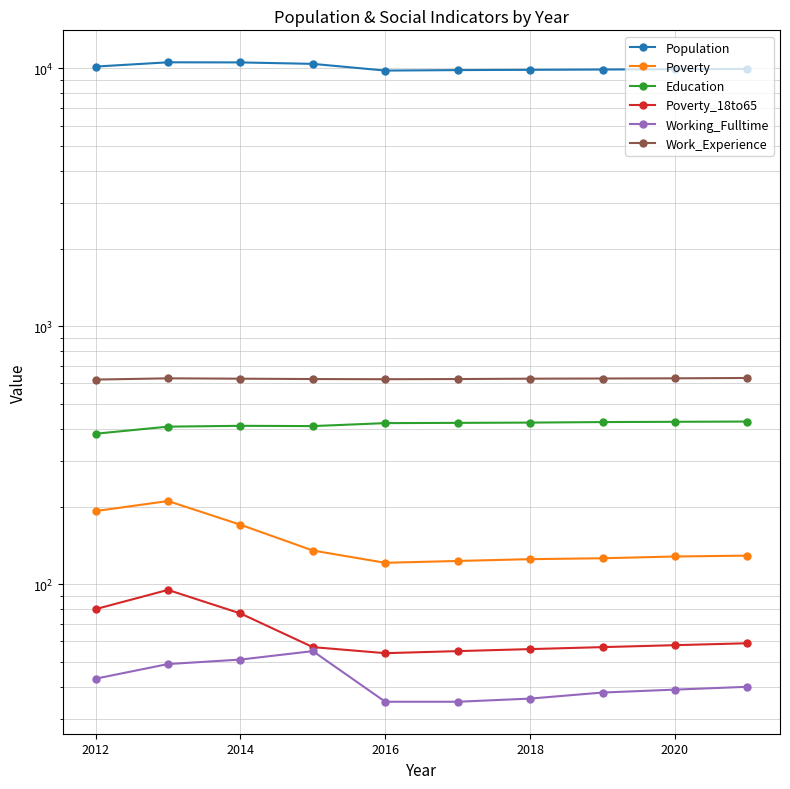

The value of Population at 7 is 2775. True or false?

False